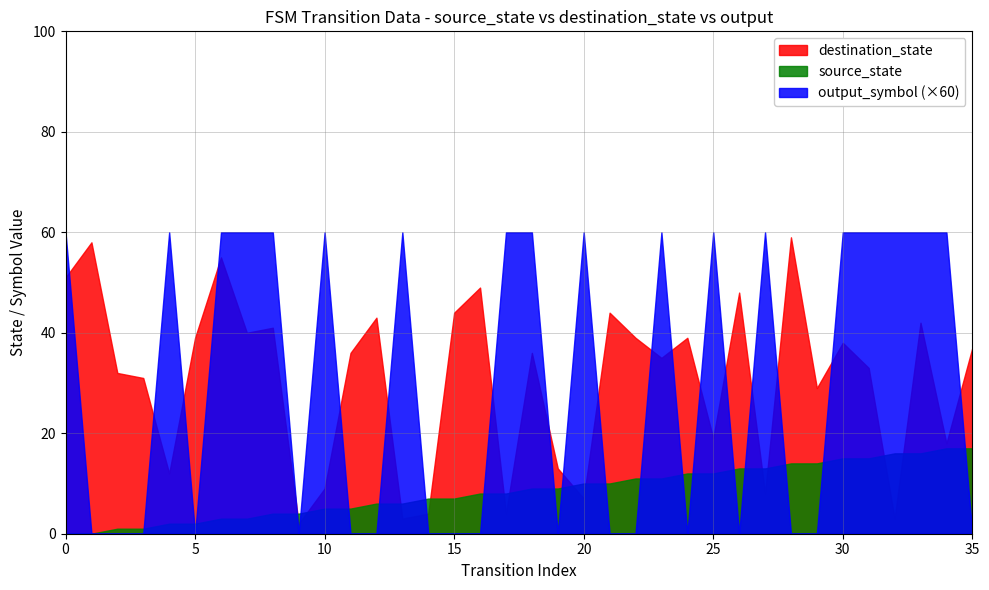

How many data points in destination_state are above 36?

17